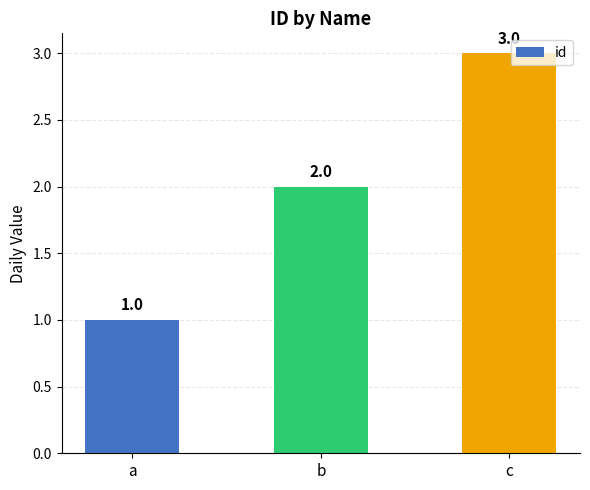

List the labels in order of value, smallest first.

a, b, c